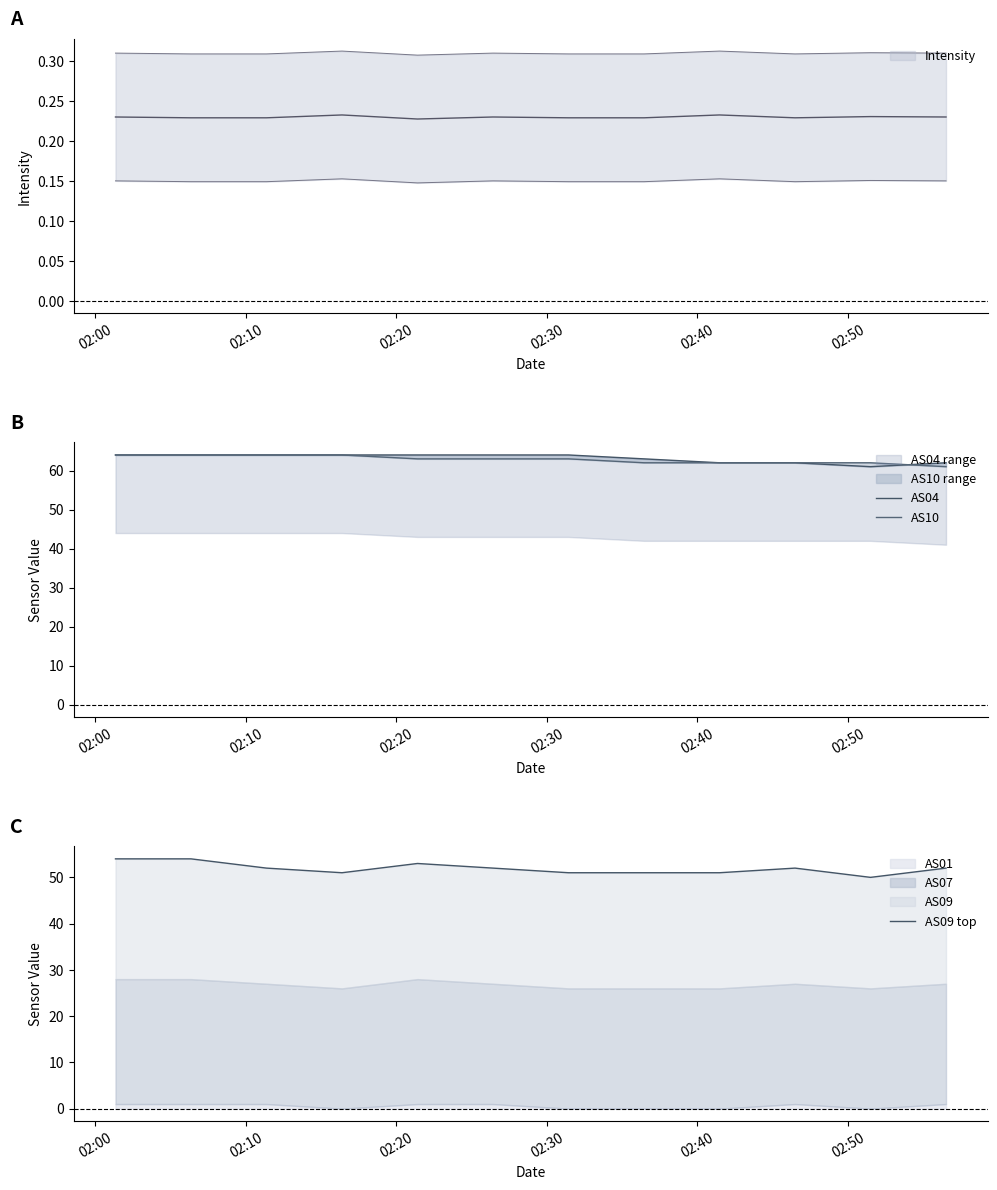

Is the value of AS09 top at 11 greater than the value of AS04 at 9?

No